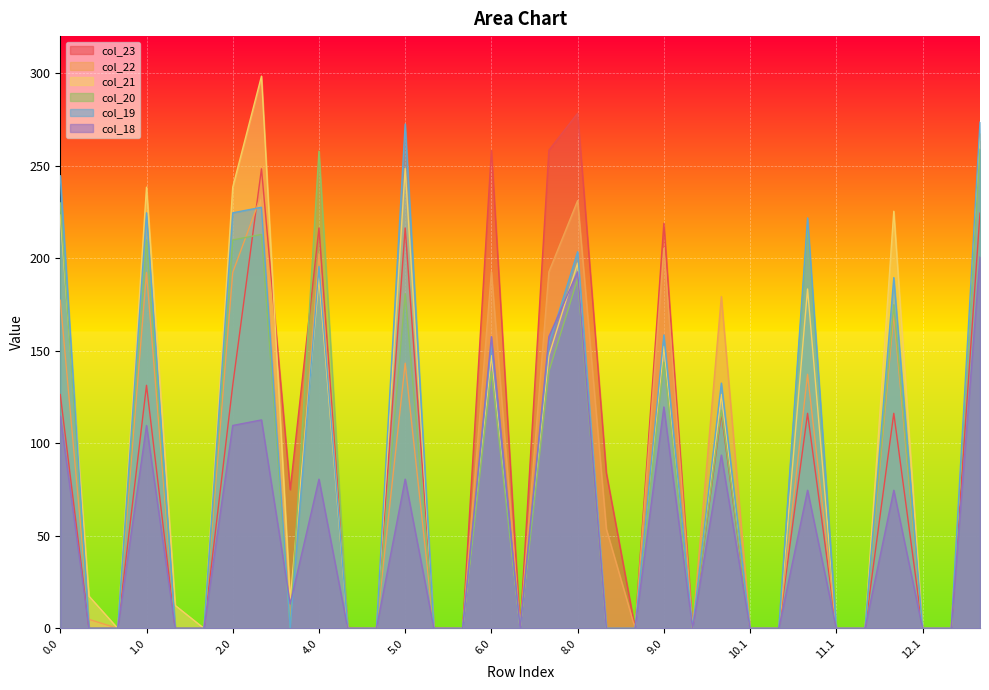

How many data points in col_21 are above 12?

17